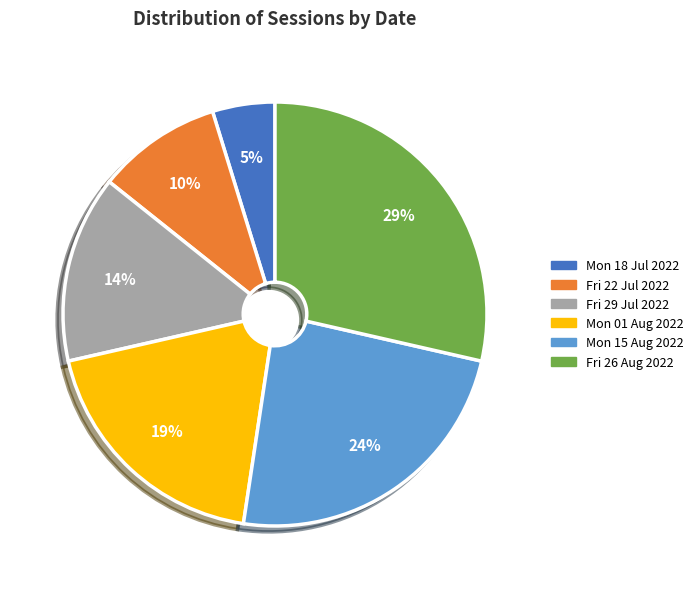

Between Fri 22 Jul 2022 and Mon 18 Jul 2022, which is larger?

Fri 22 Jul 2022